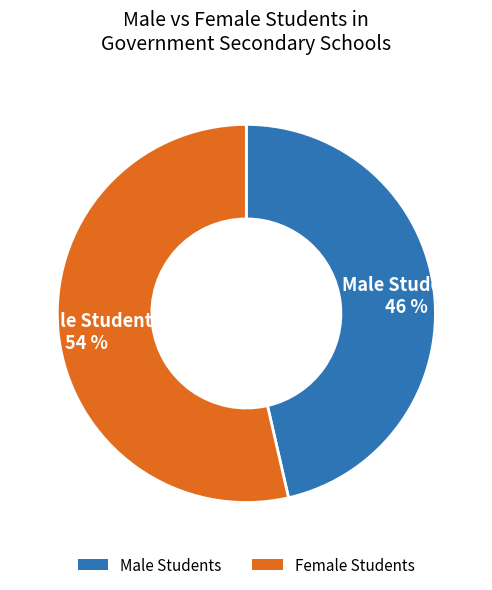

How many slices are in this pie chart?

2